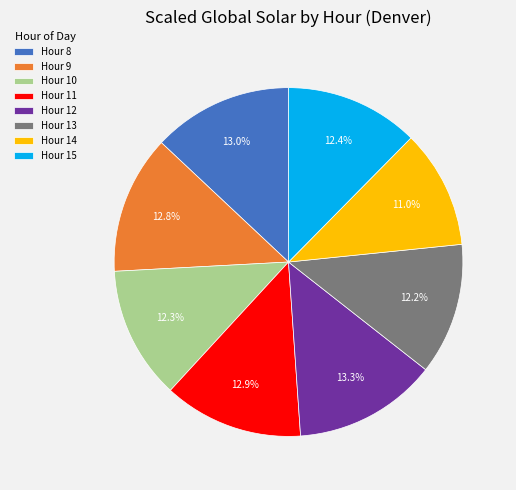

How many segments does this pie chart have?

8